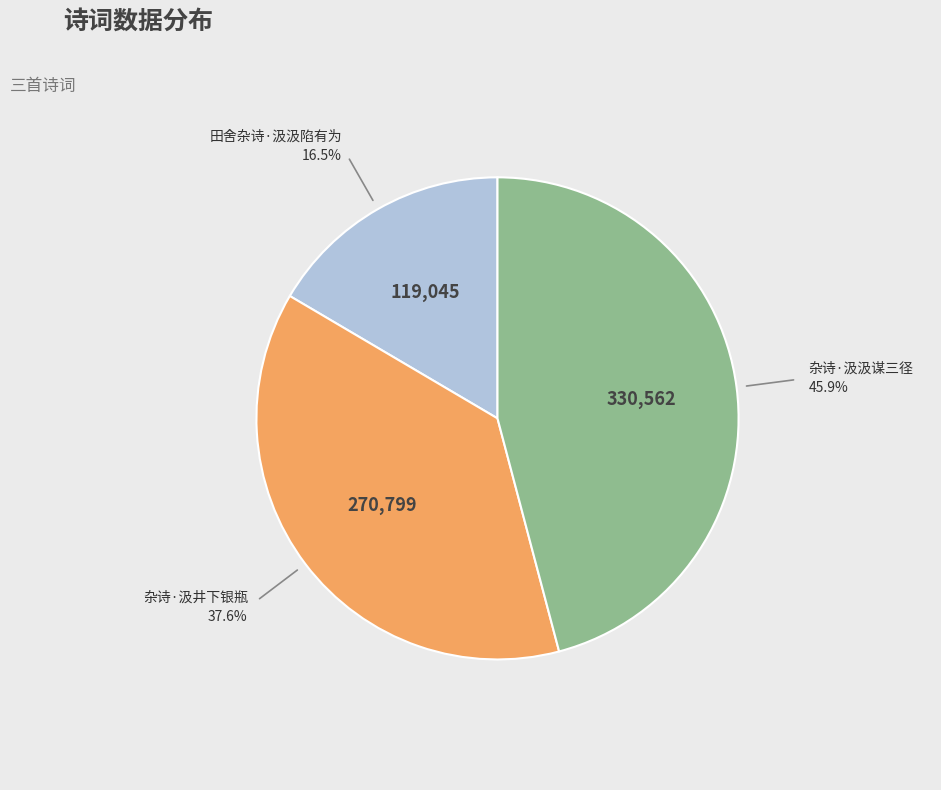

Does any single category account for the majority?

No